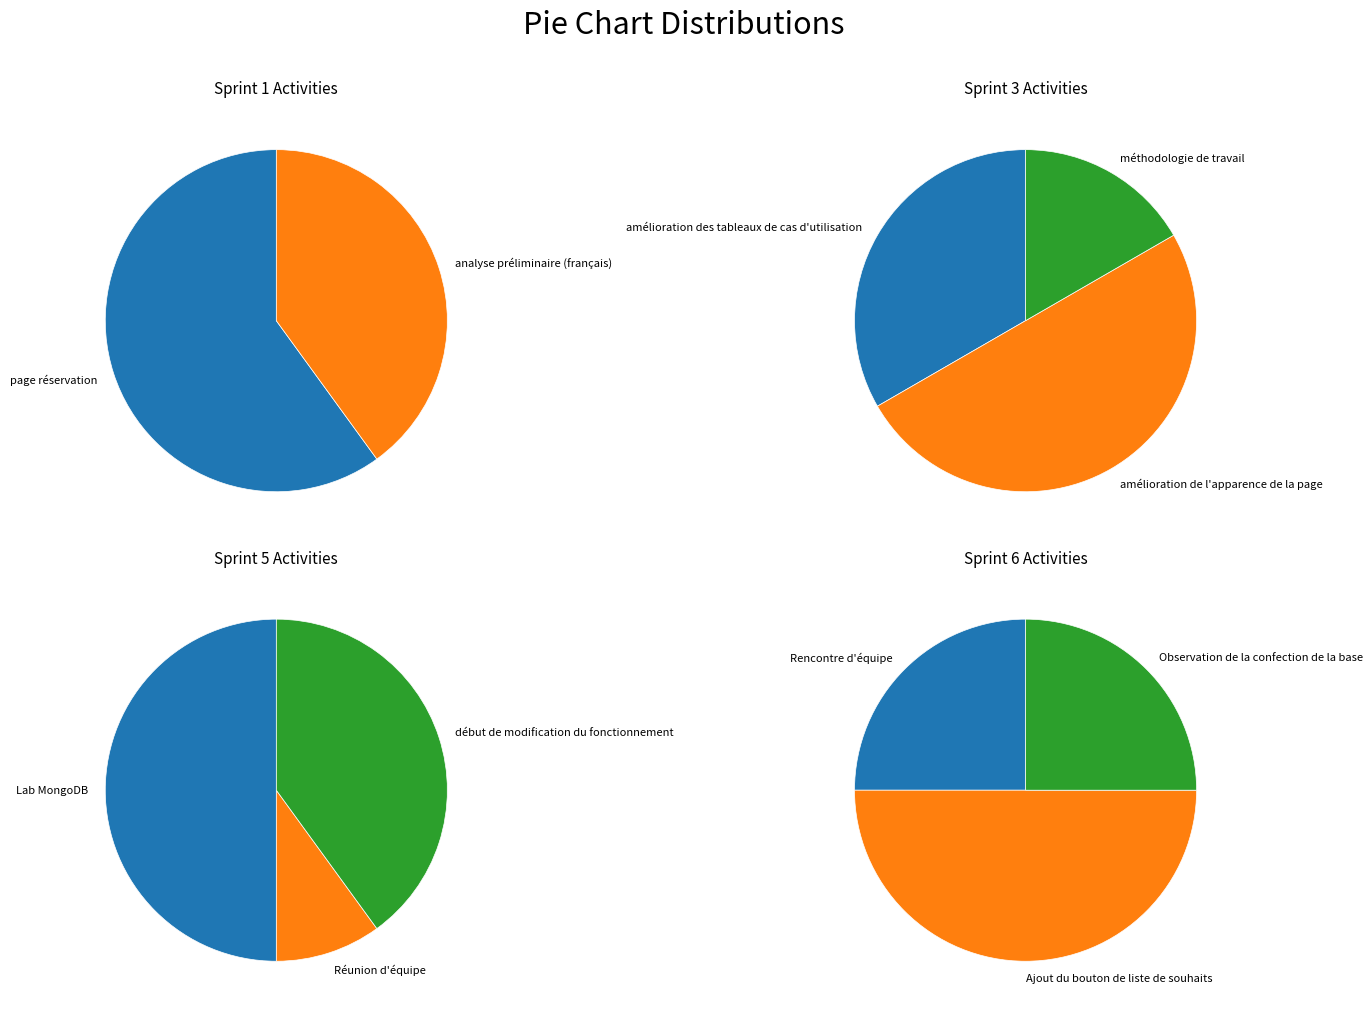

Which slice is the smallest?

analyse préliminaire (français)